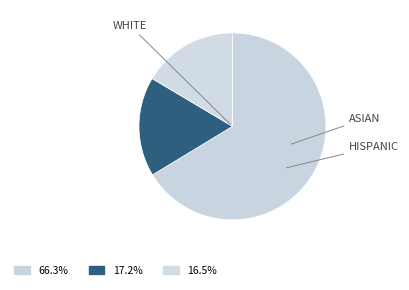

Count the number of slices in the pie.

3